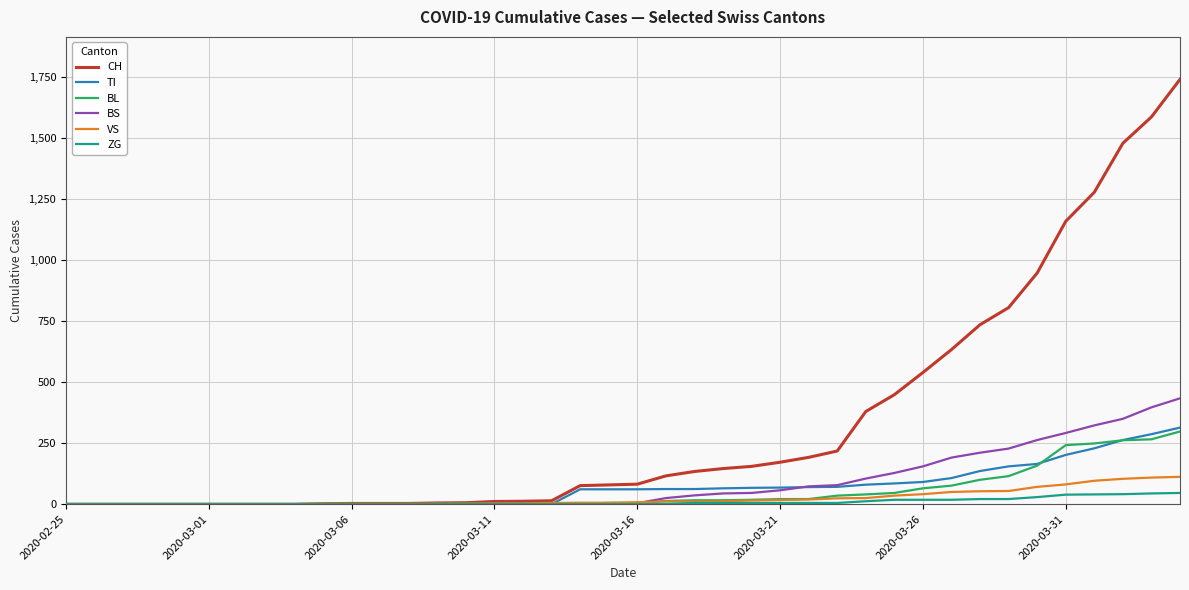

Which series has the widest spread of values?

CH